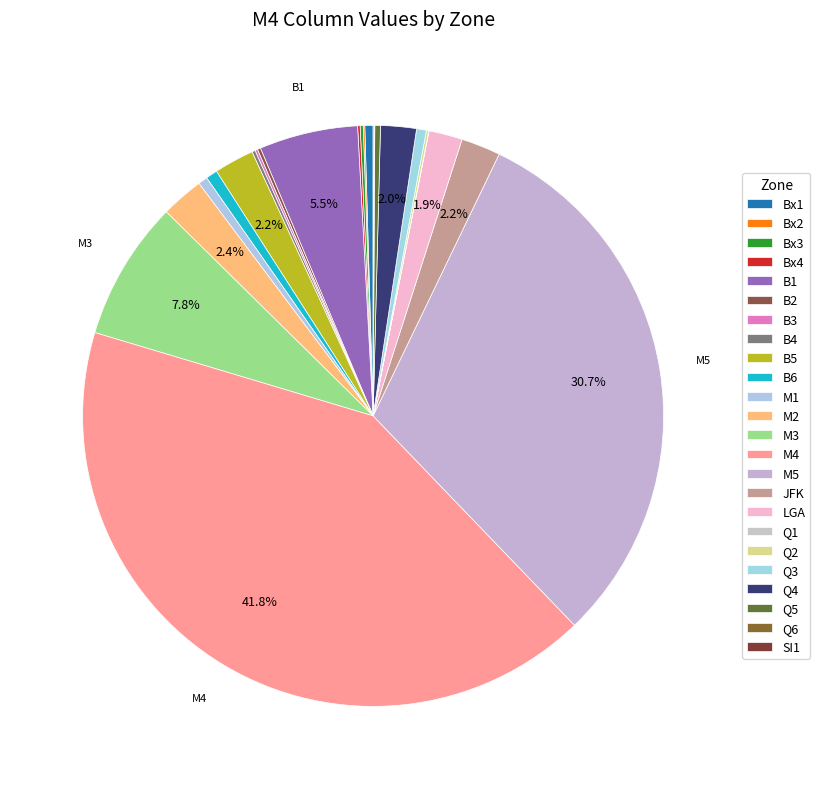

Does Q3 represent more than half of the total?

No